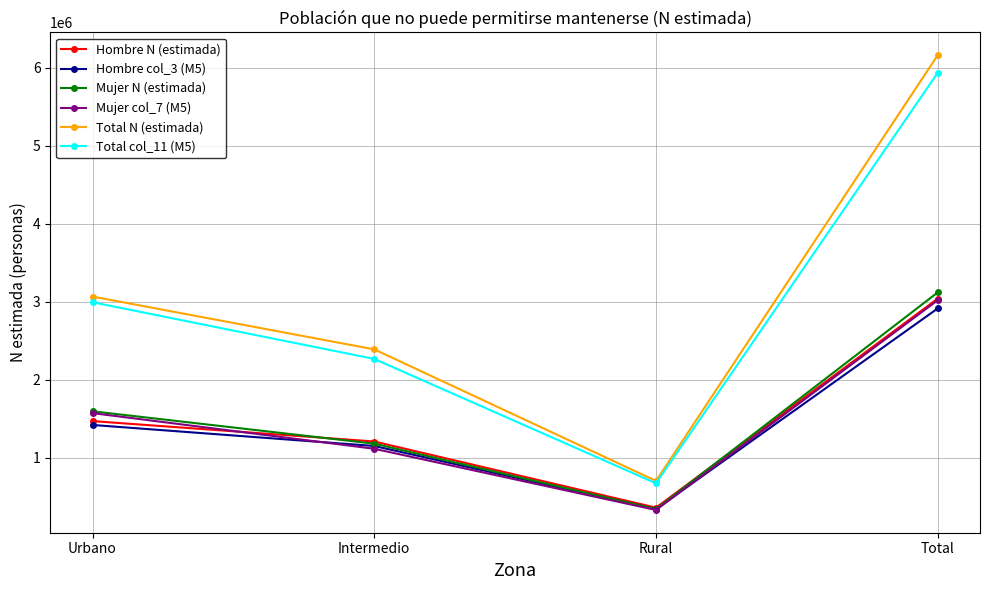

What is the value of the Mujer col_7 (M5) point at the 3rd from the left?

331455